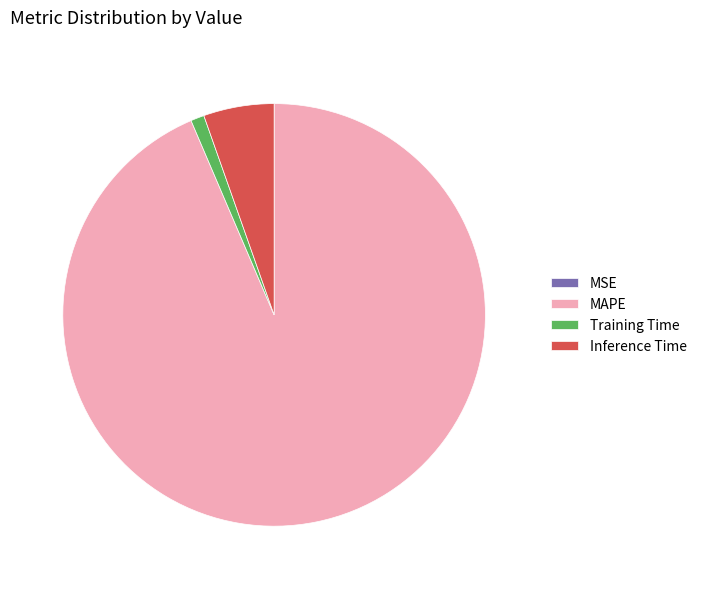

Which category accounts for the majority?

MAPE